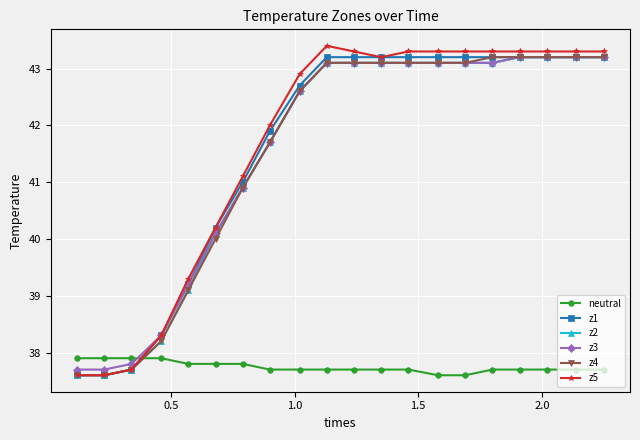

What is the difference between the maximum and minimum values in the z5 series?

5.8